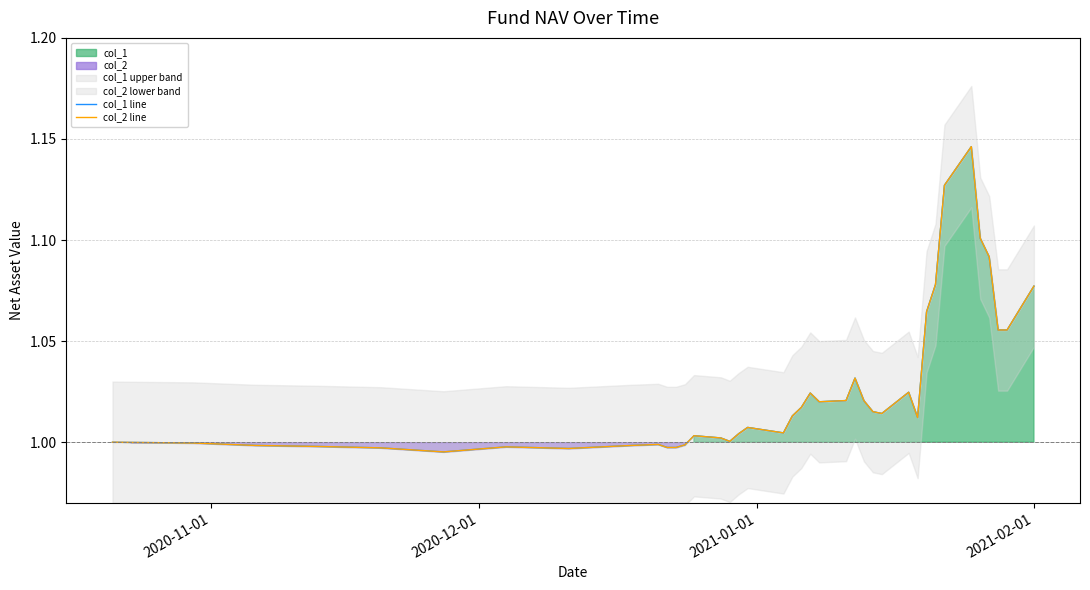

List the series in order of their peak value, highest first.

col_1 line, col_2 line